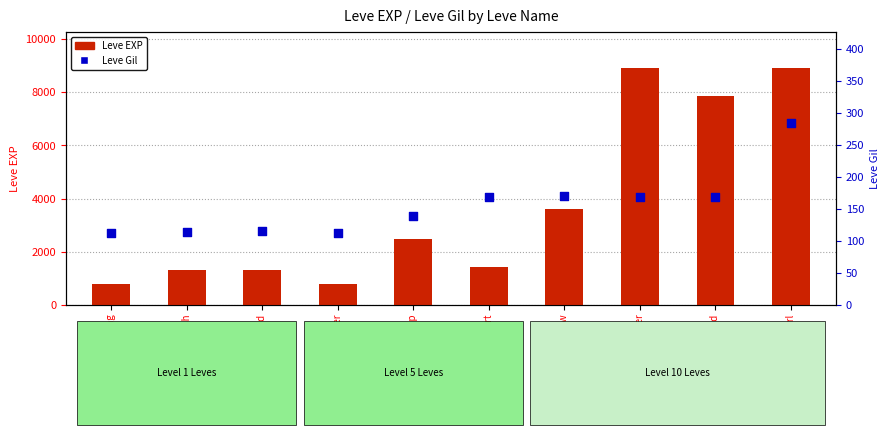

Is the value of Leve Gil at On the Drip greater than the value of Leve EXP at Dont Be So Tallow?

No